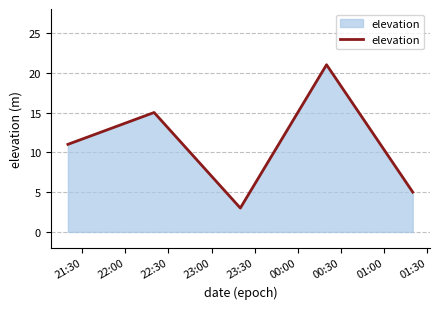

What is the smallest value displayed?

3